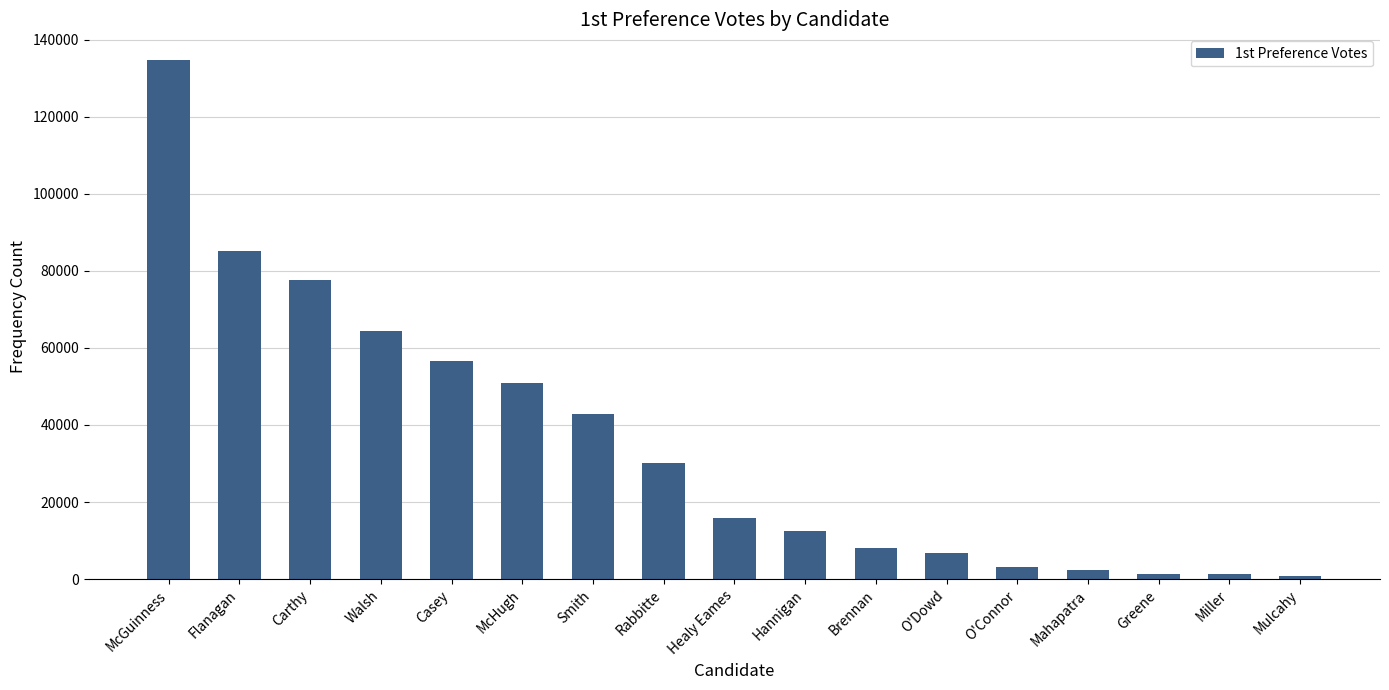

Is it true that the value at O'Dowd is 6897?

True